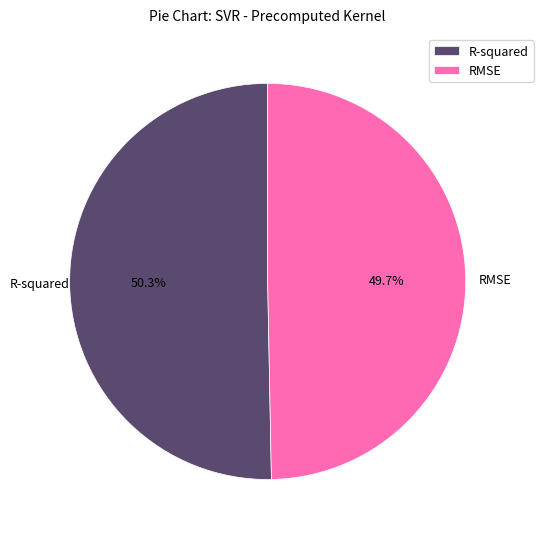

True or false: RMSE accounts for 56% of the total.

False